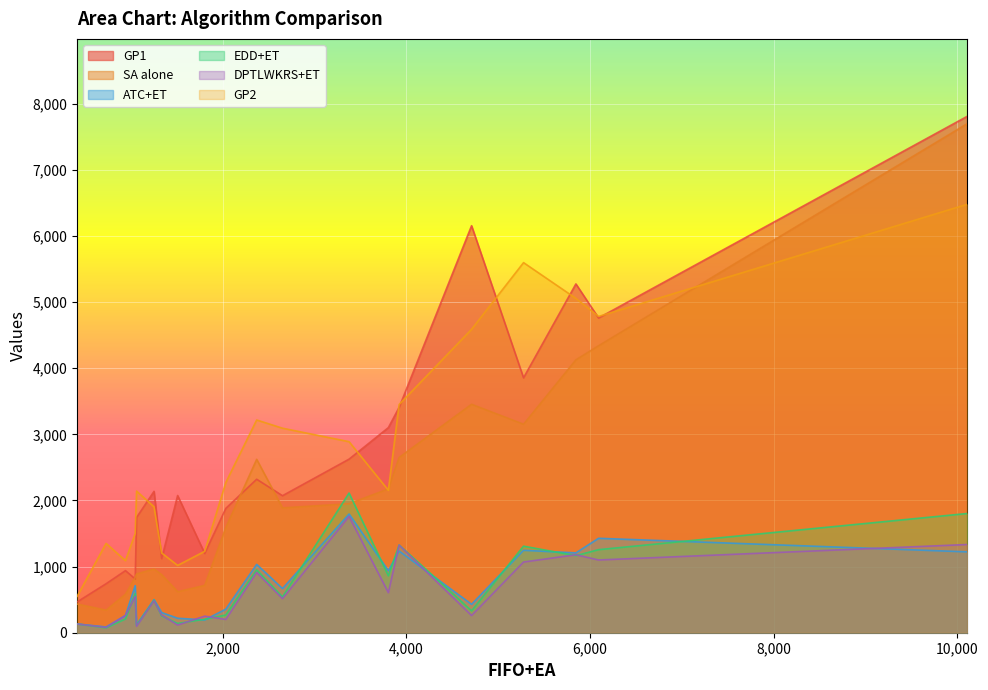

True or false: ATC+ET and GP2 intersect in this chart.

False